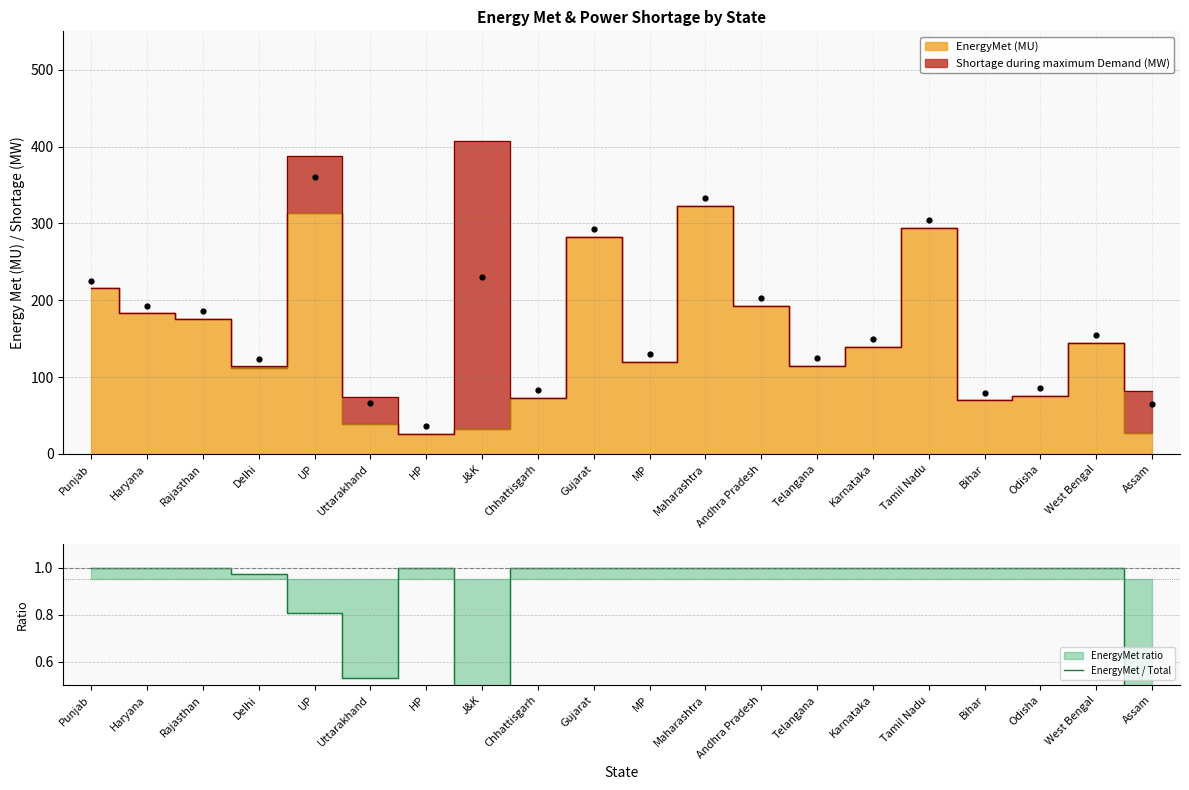

Which has a higher value, Maharashtra or Haryana?

Maharashtra